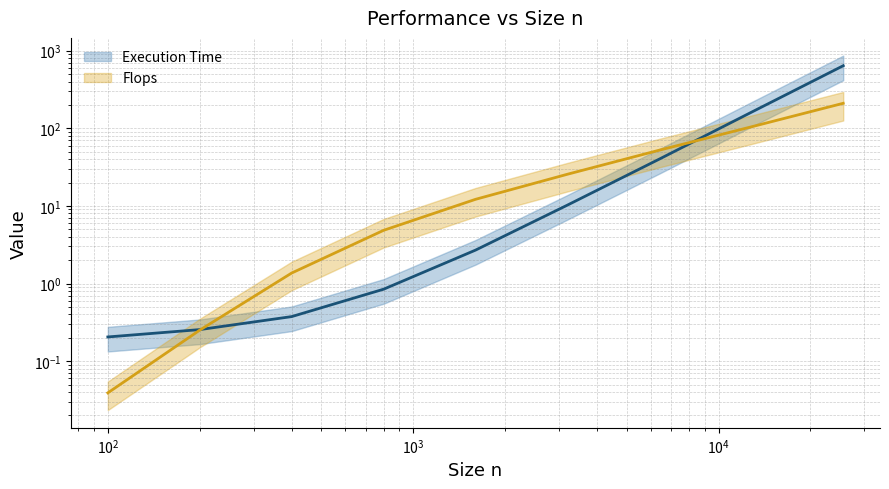

Reading right to left, list all the values displayed in this chart.

Execution Time: 639.6	160.7	40.1	10.2	2.7	0.8	0.4	0.3	0.2
Flops: 209.9	104.4	52.3	25.6	12.2	4.8	1.4	0.3	0.0